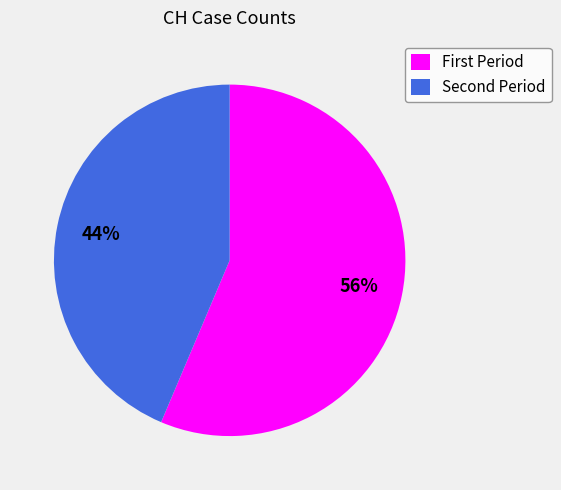

To the nearest percent, what is the average slice percentage?

50%